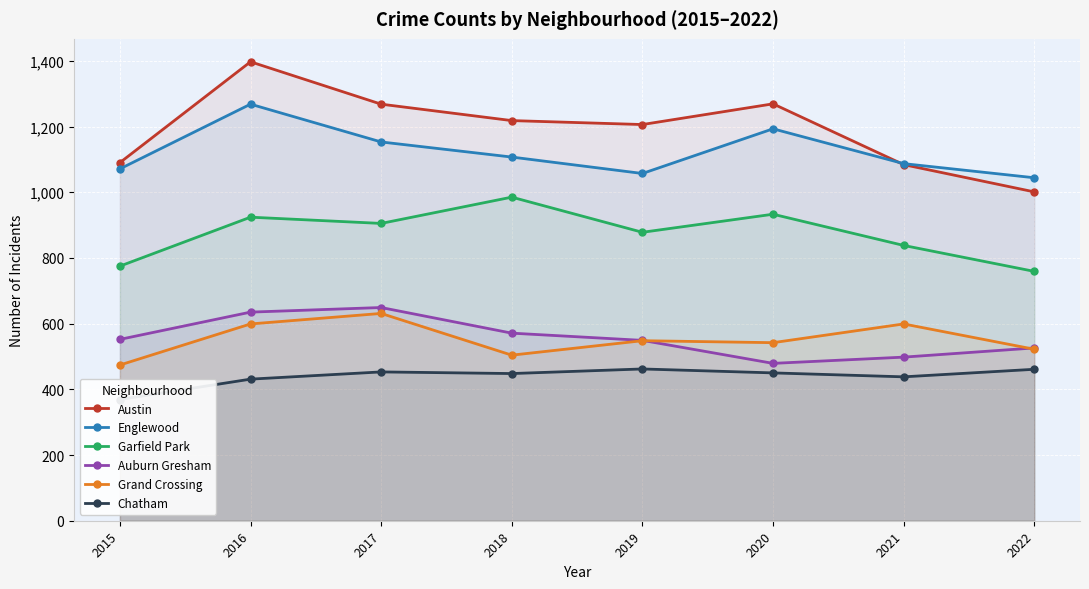

Between 2019 and 2021, which is larger?

2019